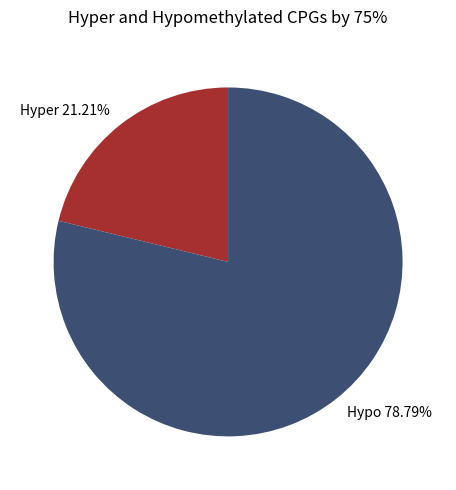

Which category has the biggest portion of the pie?

Hypo 78.79%